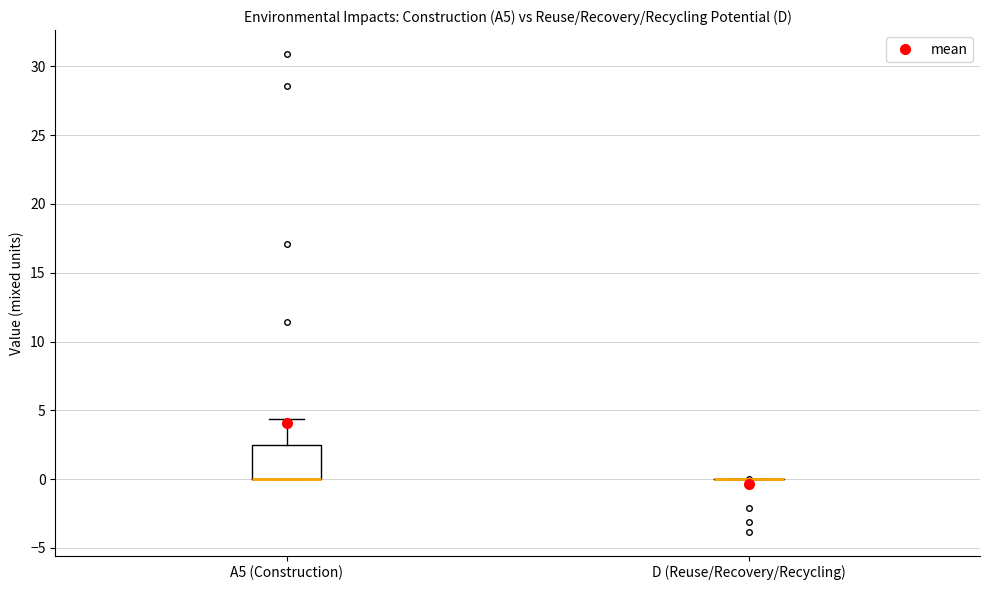

Which box is the tallest, from its lower edge to its upper edge?

A5 (Construction)